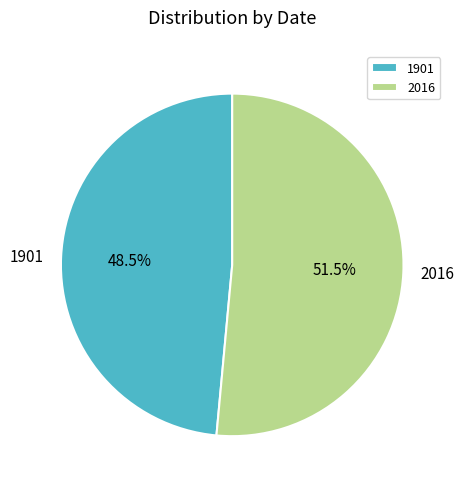

Is there any slice that represents more than half of the pie?

Yes